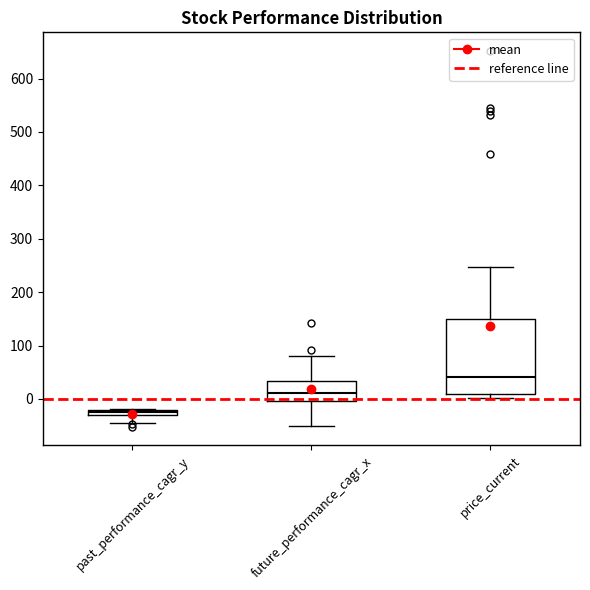

Where does the lower whisker of the box for past_performance_cagr_y end on the y-axis? The values are not printed on the chart, so give them approximately, as read against the axis.

-40